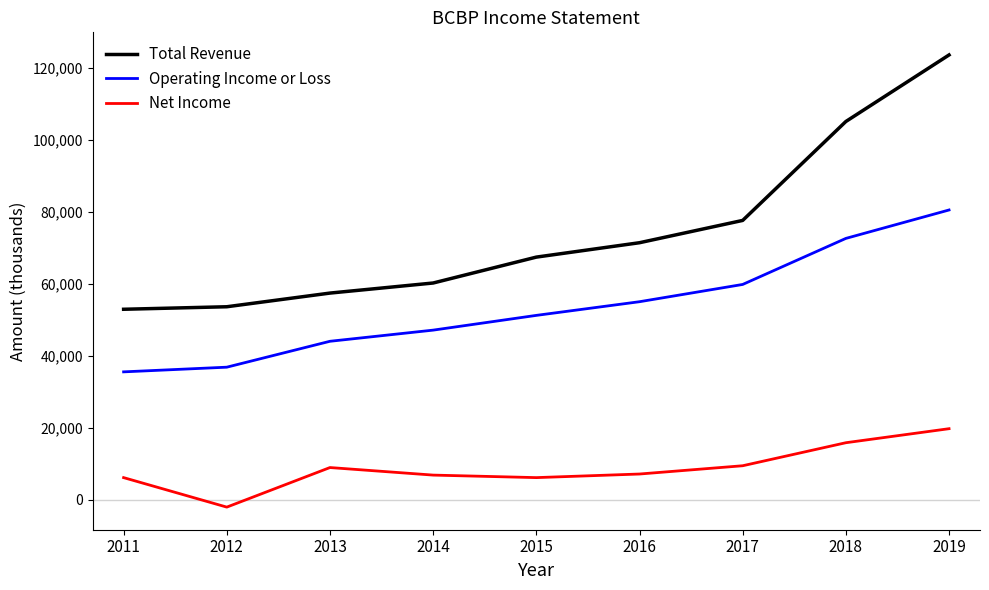

What are all the series names shown in the legend?

Total Revenue, Operating Income or Loss, Net Income